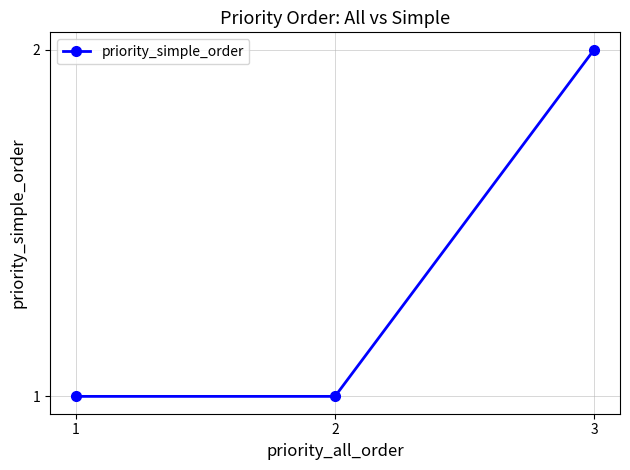

The chart shows a value of 1 at 2. True or false?

True